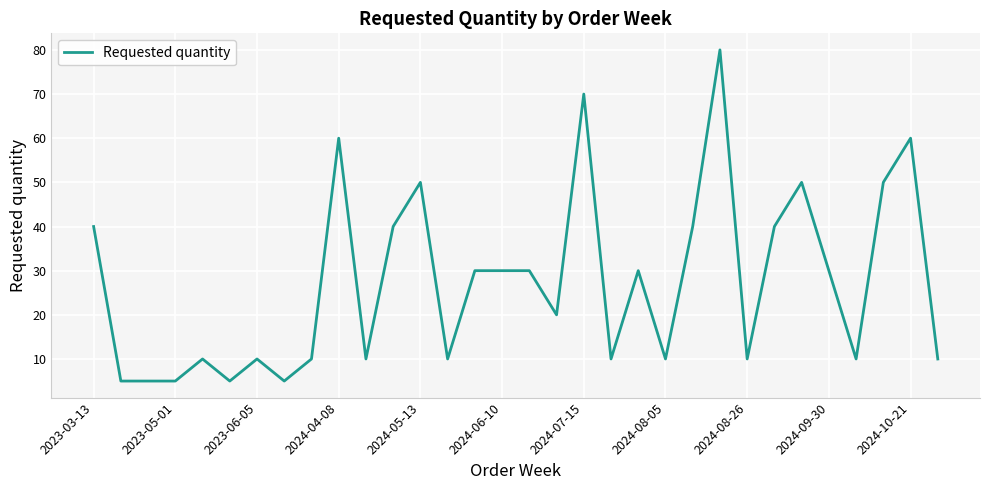

What is the sum of all values?

875